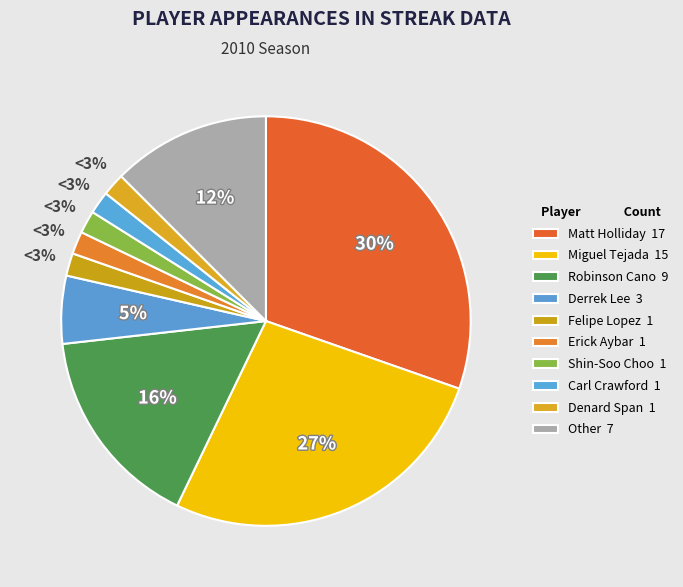

Does Robinson Cano represent more than half of the total?

No